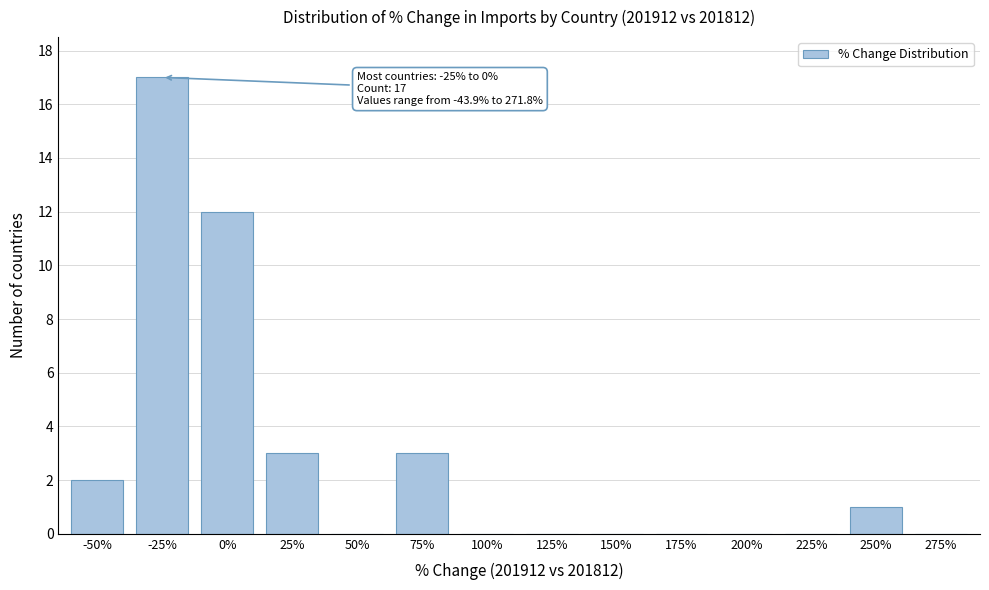

Reading left to right, what are all the values shown in this chart?

-50%=2	-25%=17	0%=12	25%=3	50%=0	75%=3	100%=0	125%=0	150%=0	175%=0	200%=0	225%=0	250%=1	275%=0